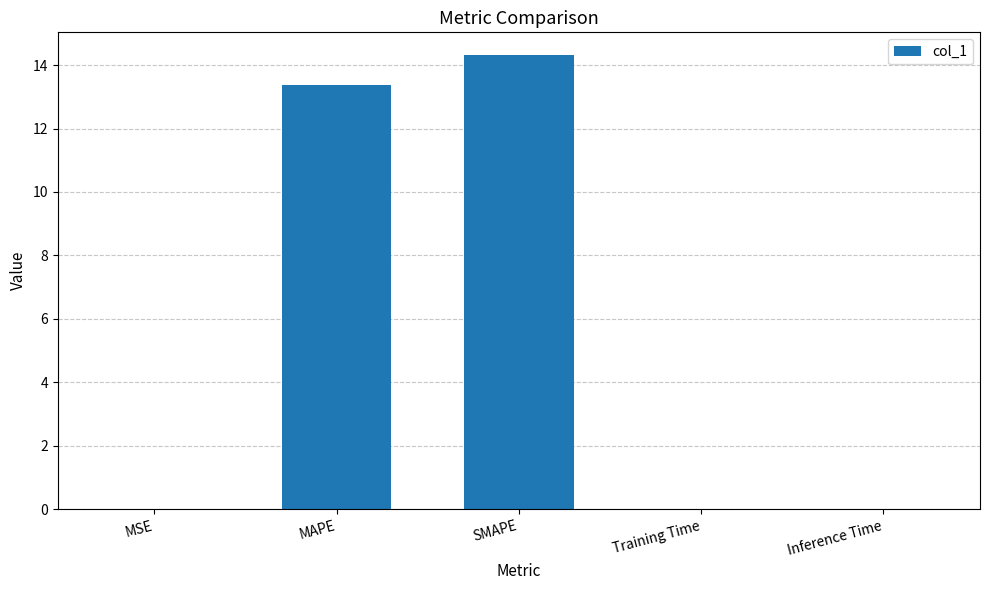

Where is the data nearest to the value 7?

MAPE